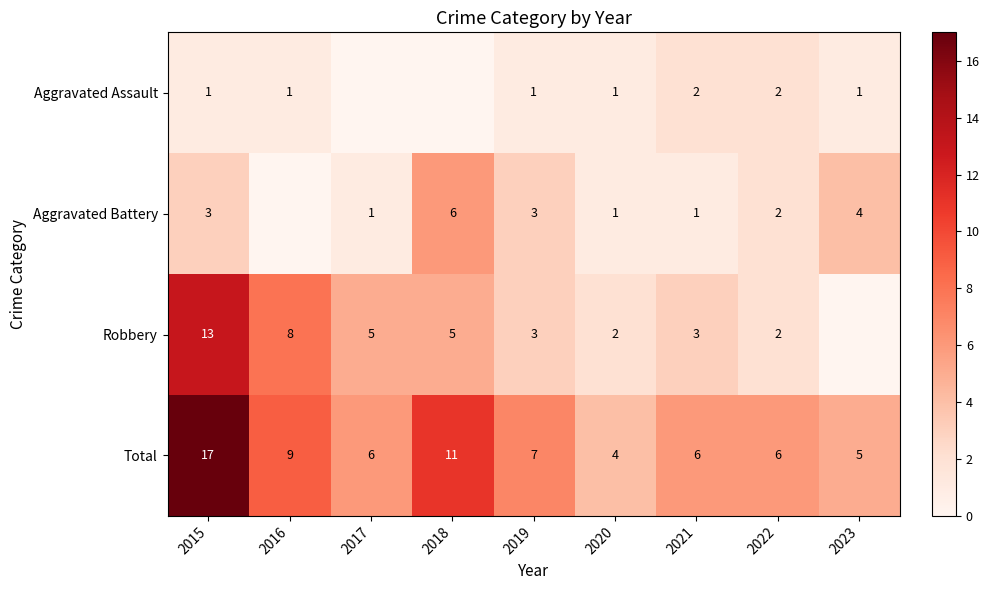

What is the total value across all series at 2019?

14